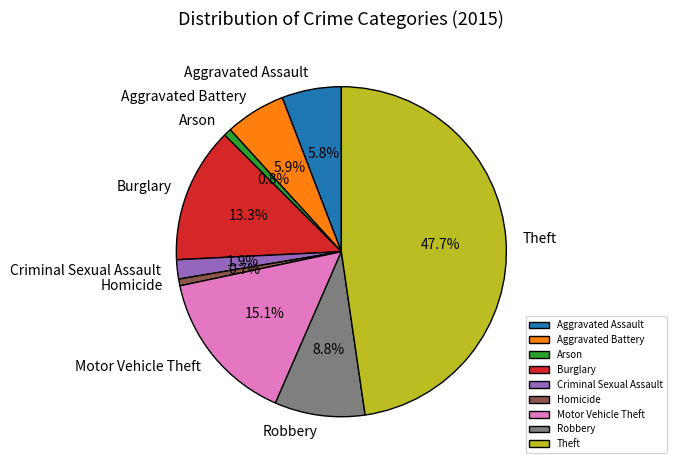

Is Motor Vehicle Theft the majority of the pie?

No